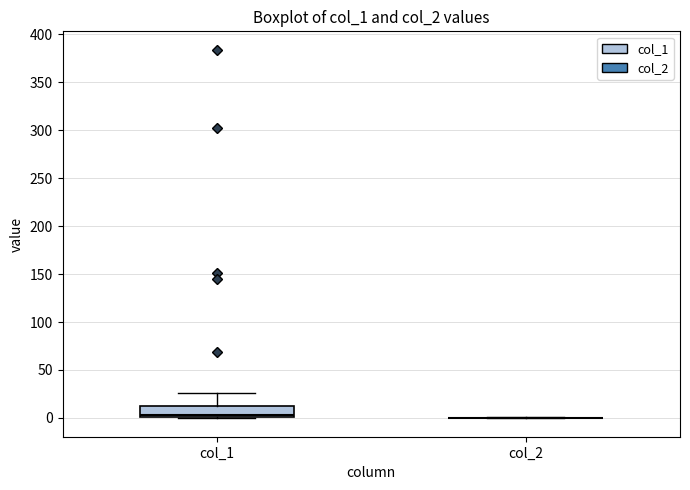

Where does the upper whisker of the box for col_1 end on the y-axis? The values are not printed on the chart, so give them approximately, as read against the axis.

25